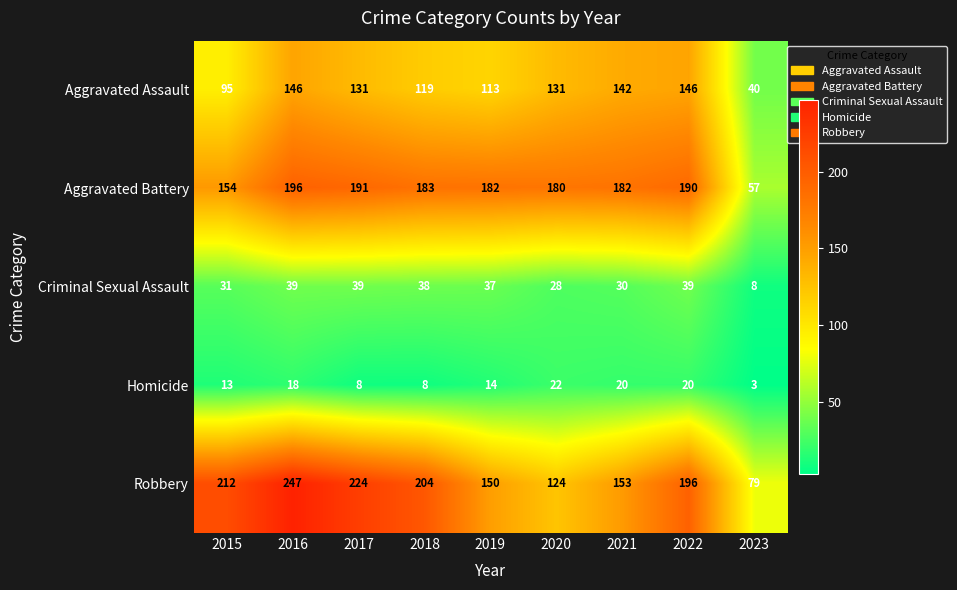

What is the sum of the Homicide values at 2016 and 2019?

32